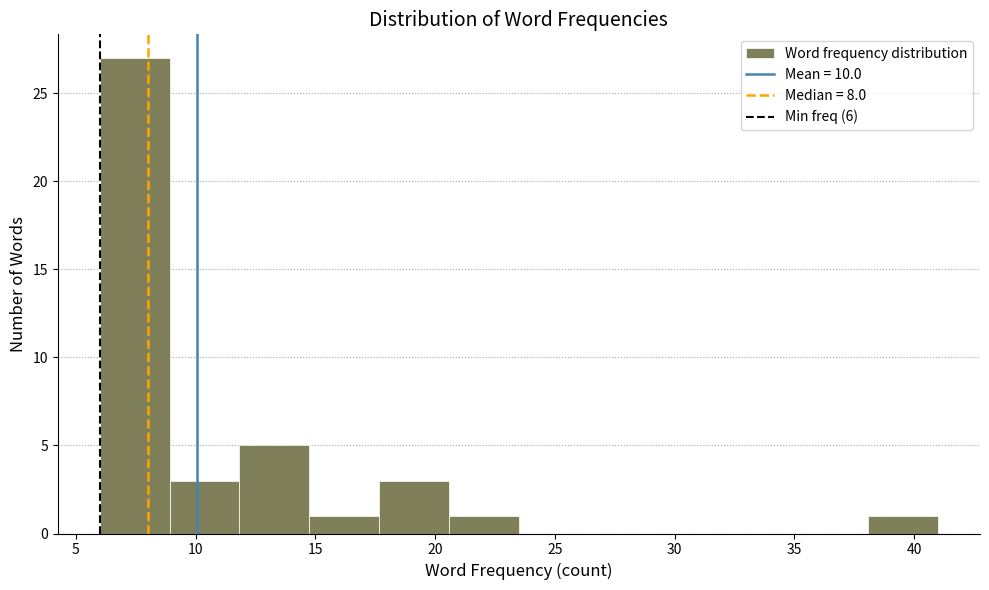

Reading left to right, list every bar in this chart as the range it spans on the x-axis followed by its height. Neither the bar edges nor the heights are printed on the chart, so give them approximately, as read against the axes.

6.0 to 9.0: 27
9.0 to 12.0: 3
12.0 to 15.0: 5
15.0 to 17.5: 1
17.5 to 20.5: 3
20.5 to 23.5: 1
23.5 to 26.5: 0
26.5 to 29.5: 0
29.5 to 32.5: 0
32.5 to 35.0: 0
35.0 to 38.0: 0
38.0 to 41.0: 1